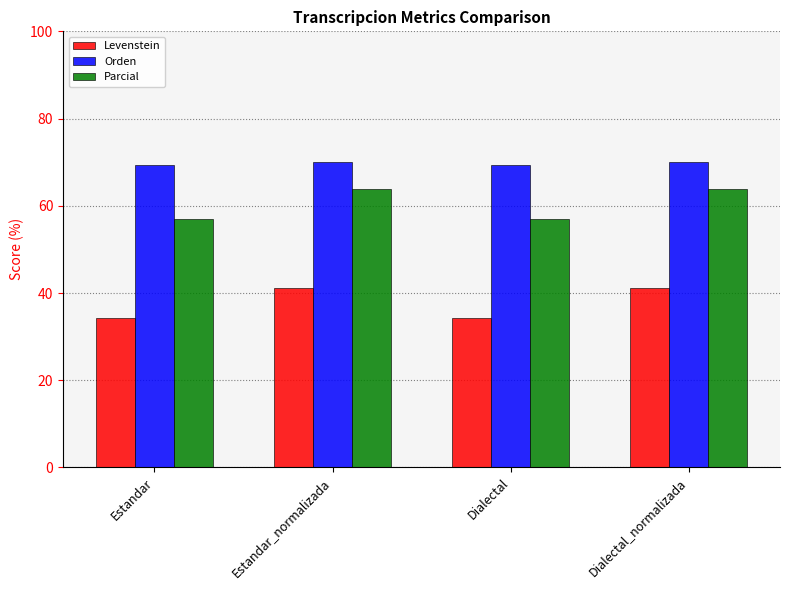

What is the difference between the second highest and second lowest values in the Parcial series?

6.9